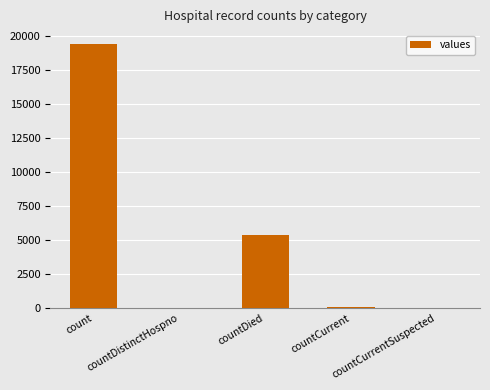

What is the greatest value displayed?

19420